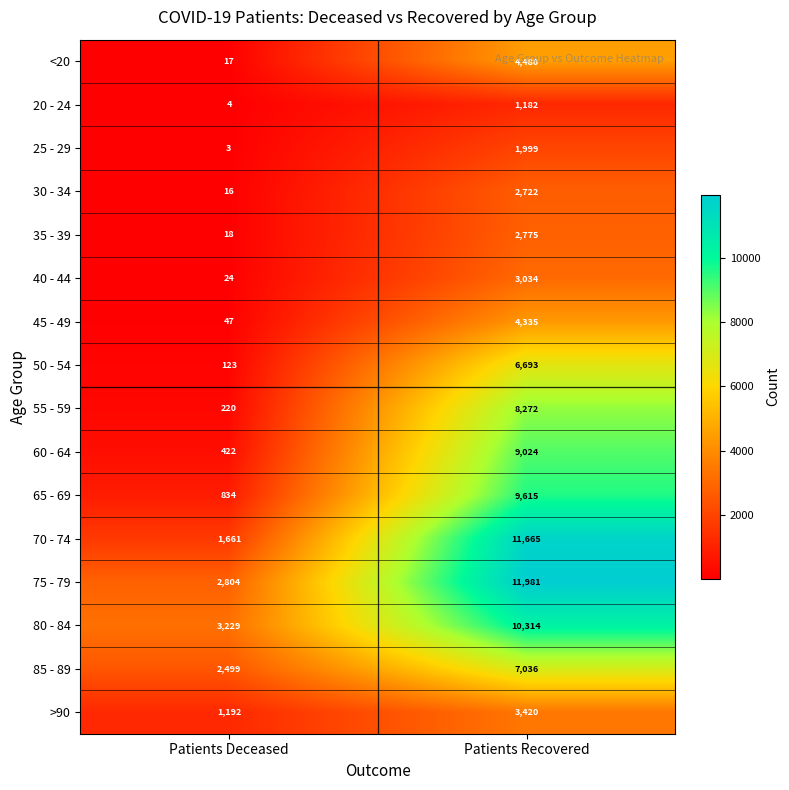

The value of 70 - 74 at Patients Deceased is 927. True or false?

False